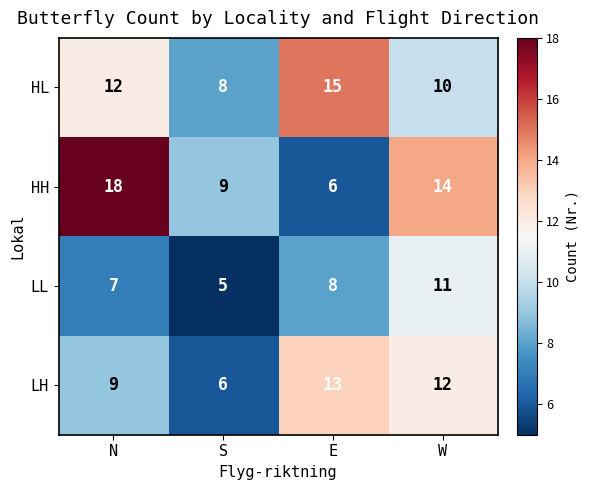

True or false: HH has a value of 9 at S.

True